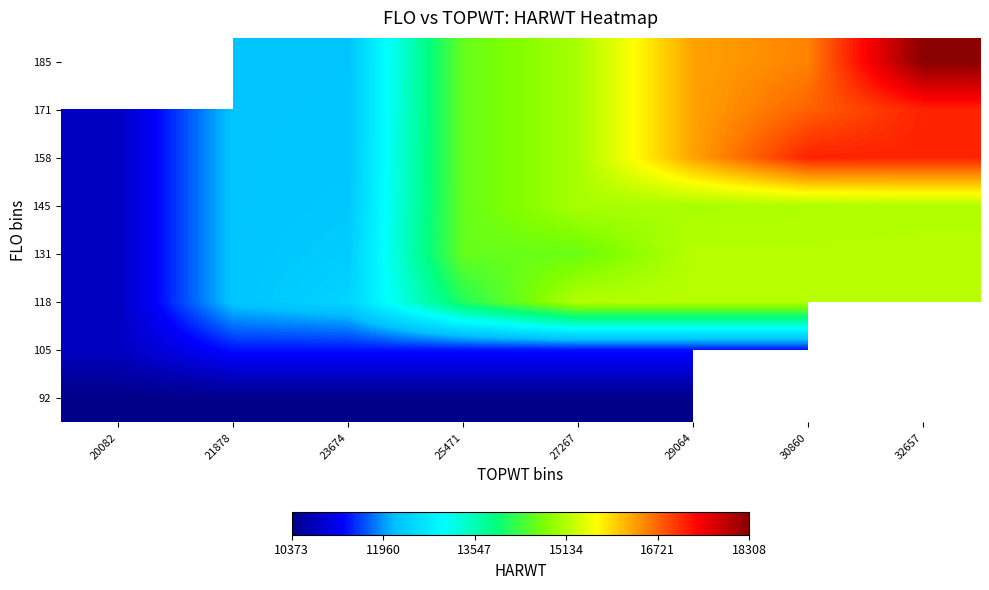

Rank the series by their maximum value, from highest to lowest.

158, 171, 118, 131, 105, 92, 185, 145